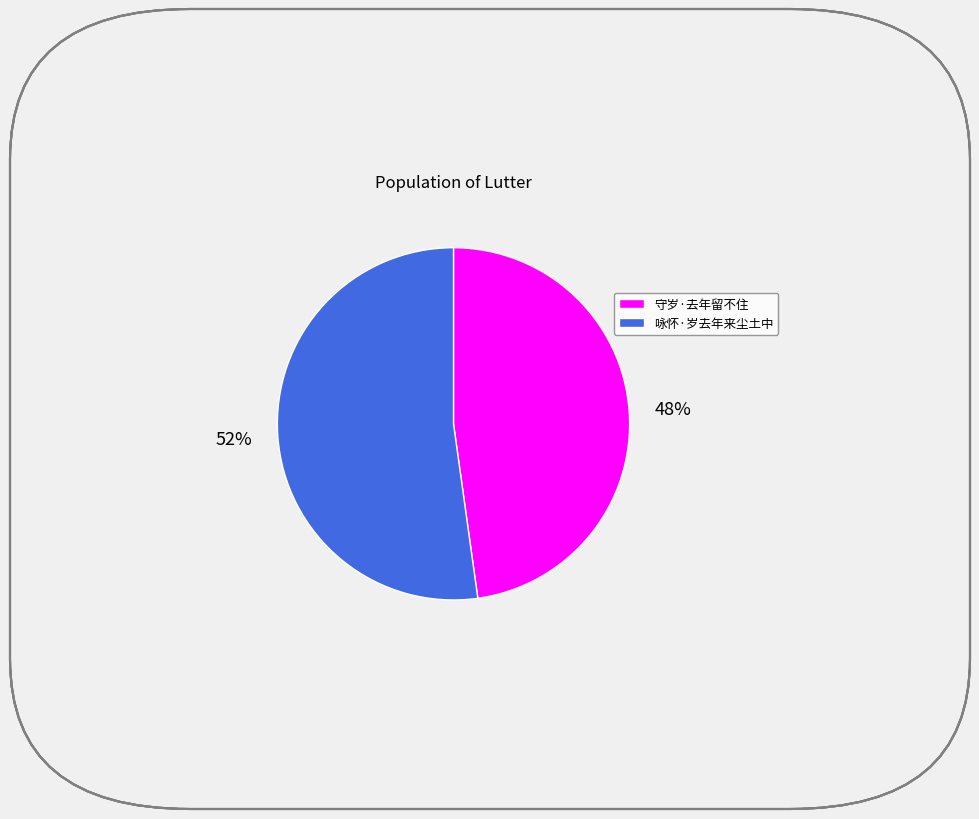

True or false: 守岁·去年留不住 accounts for 48% of the total.

True